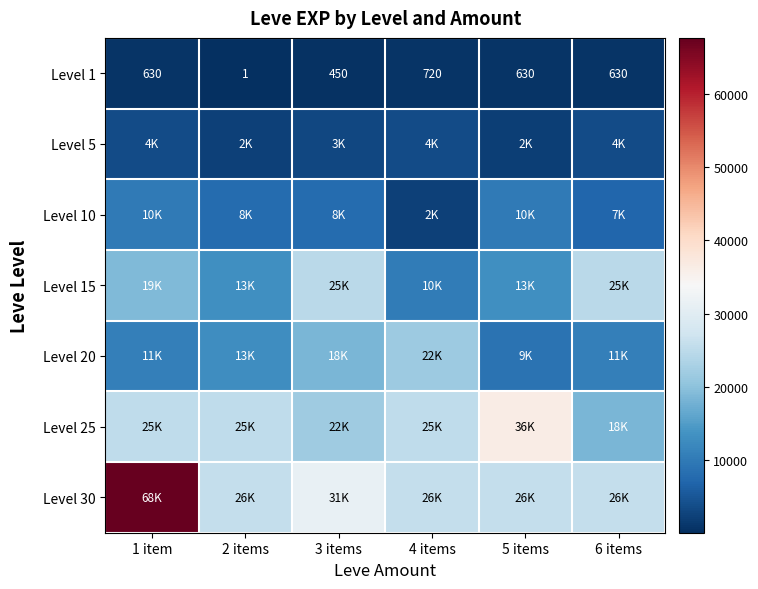

What is the average value of the Level 1 series?

510